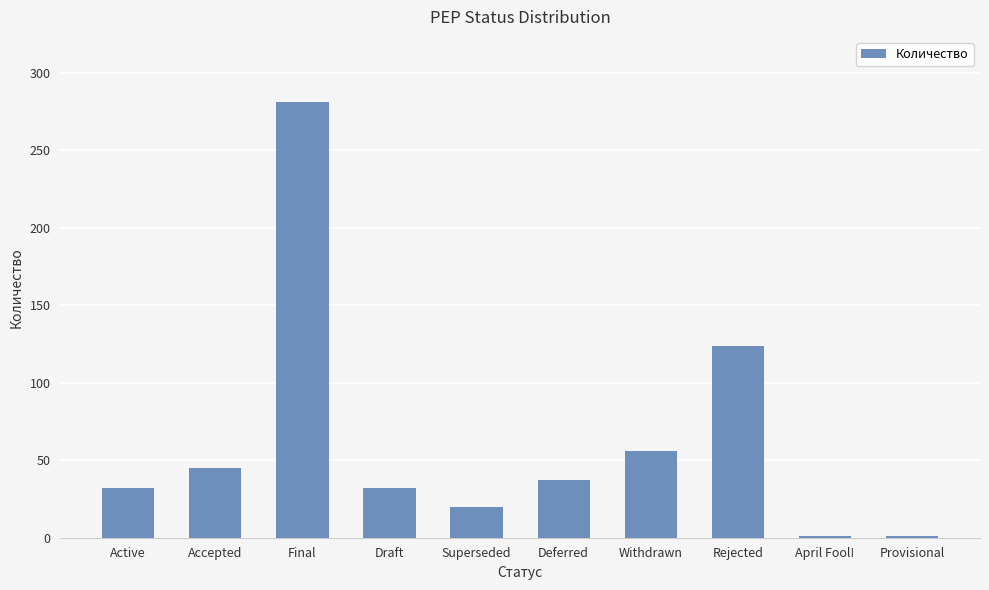

Reading left to right, extract all data points from this chart.

32	45	281	32	20	37	56	124	1	1